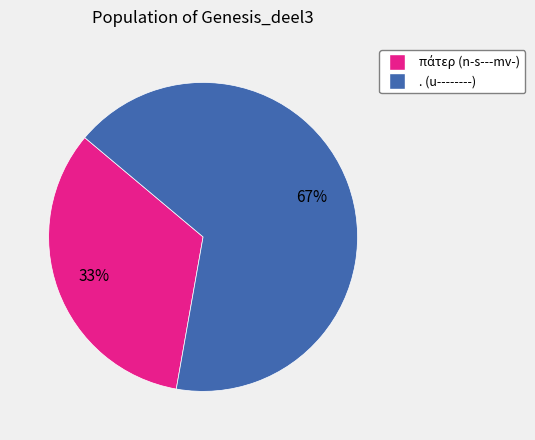

Is there any slice that represents more than half of the pie?

Yes